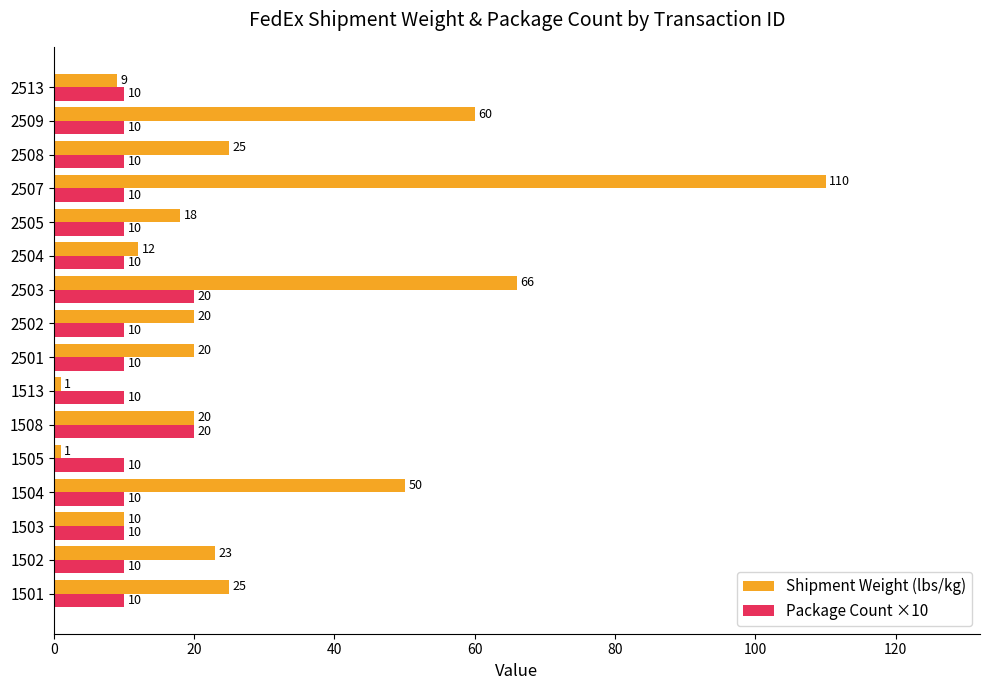

Rank the series at 2501 from lowest to highest value.

Package Count ×10, Shipment Weight (lbs/kg)